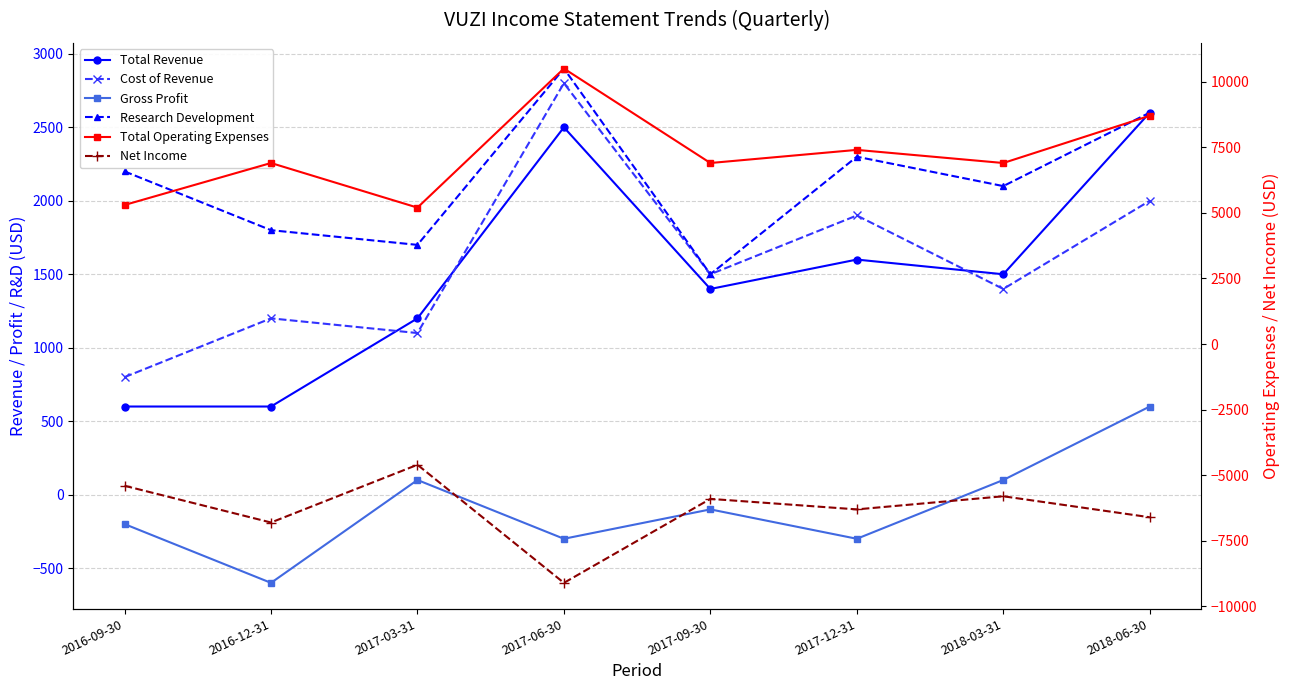

What is the value of the Cost of Revenue point at the 7th from the left?

1400